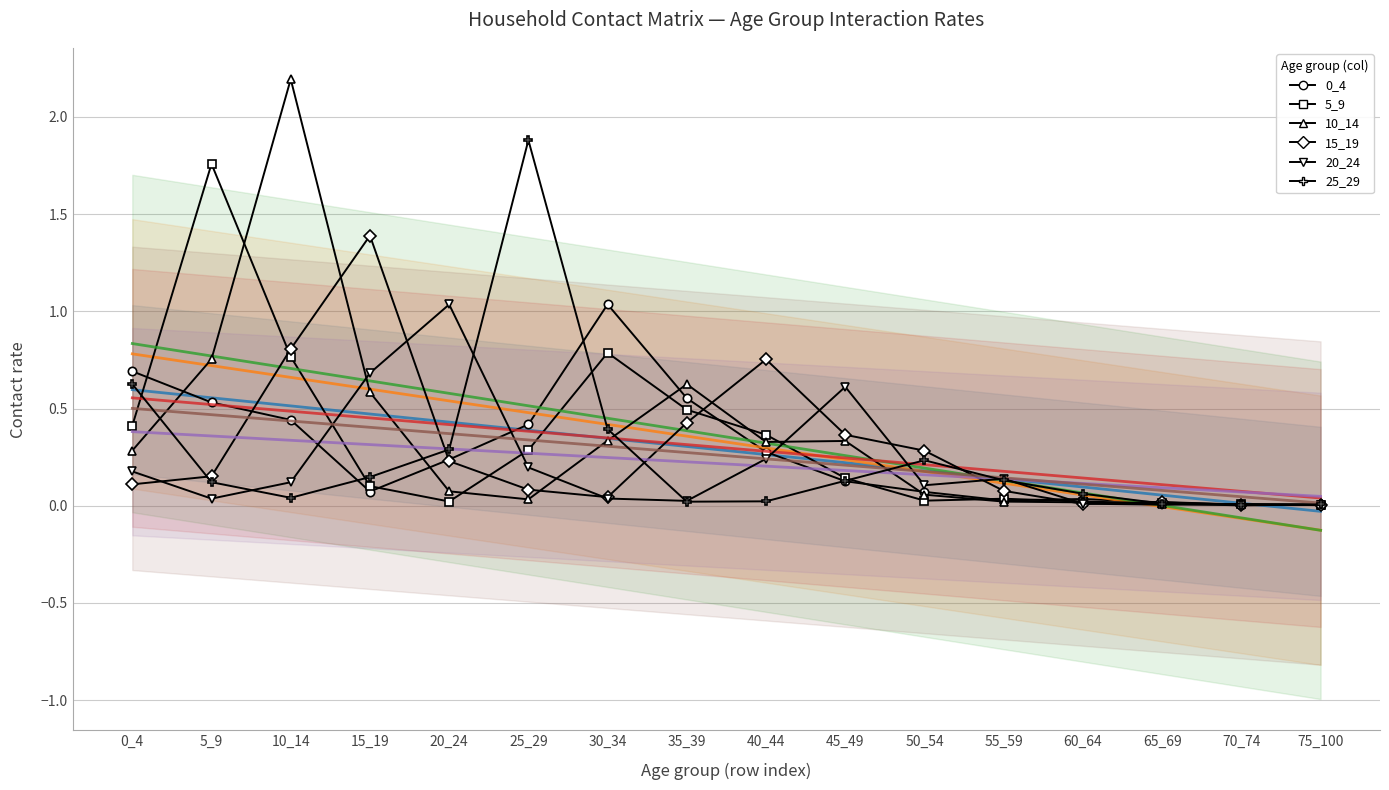

The 25_29 series shows 0.2 at 45_49. True or false?

False